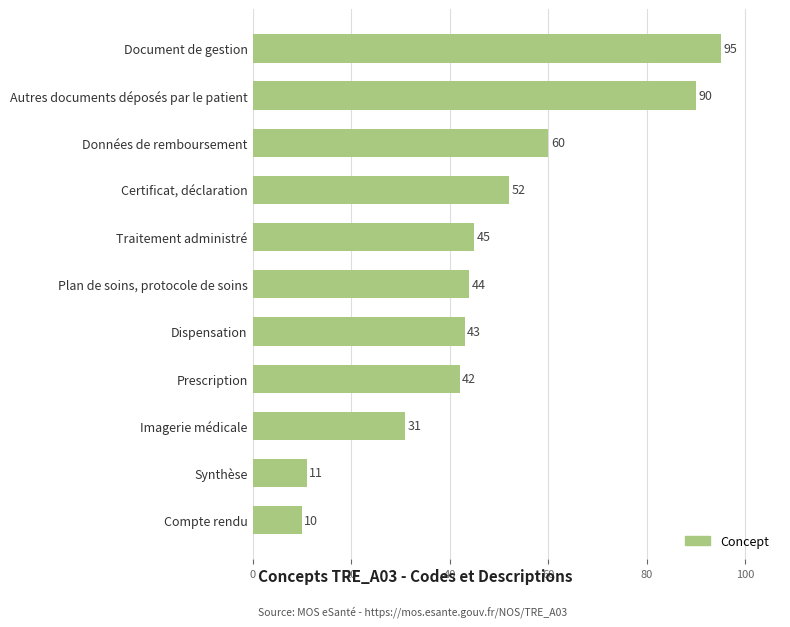

How many bars are there in total?

11